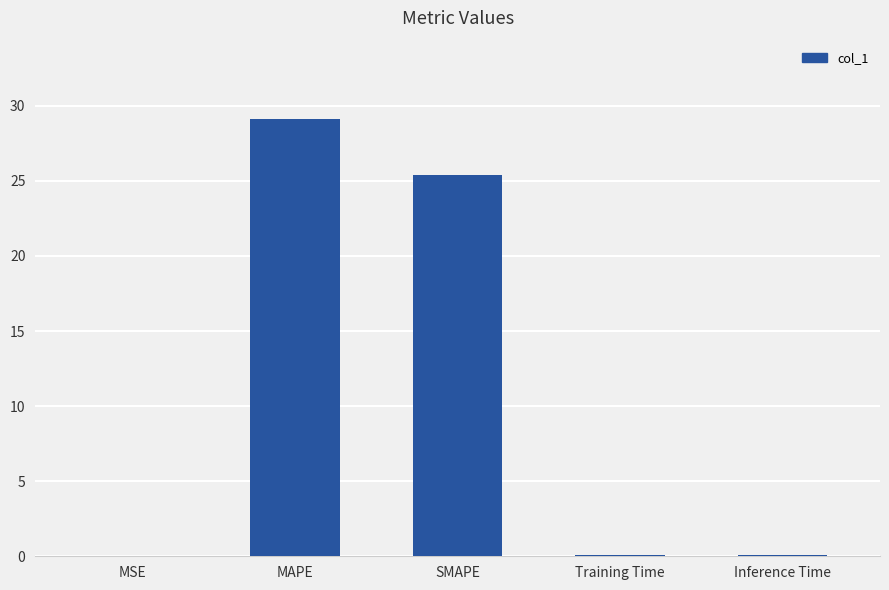

Is it true that the value at SMAPE is 36.1?

False